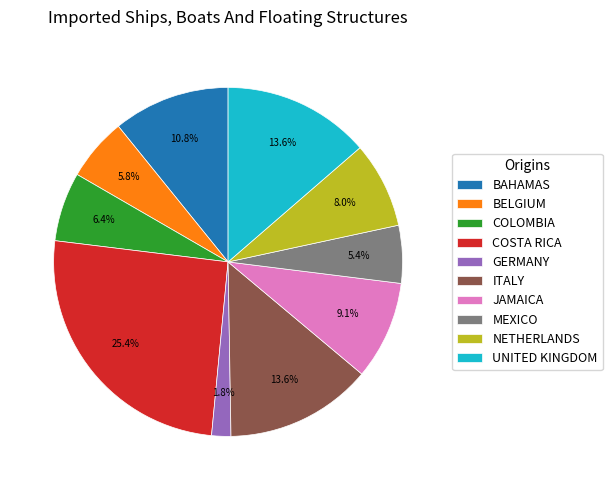

Do GERMANY and MEXICO together represent more than half of the pie?

No